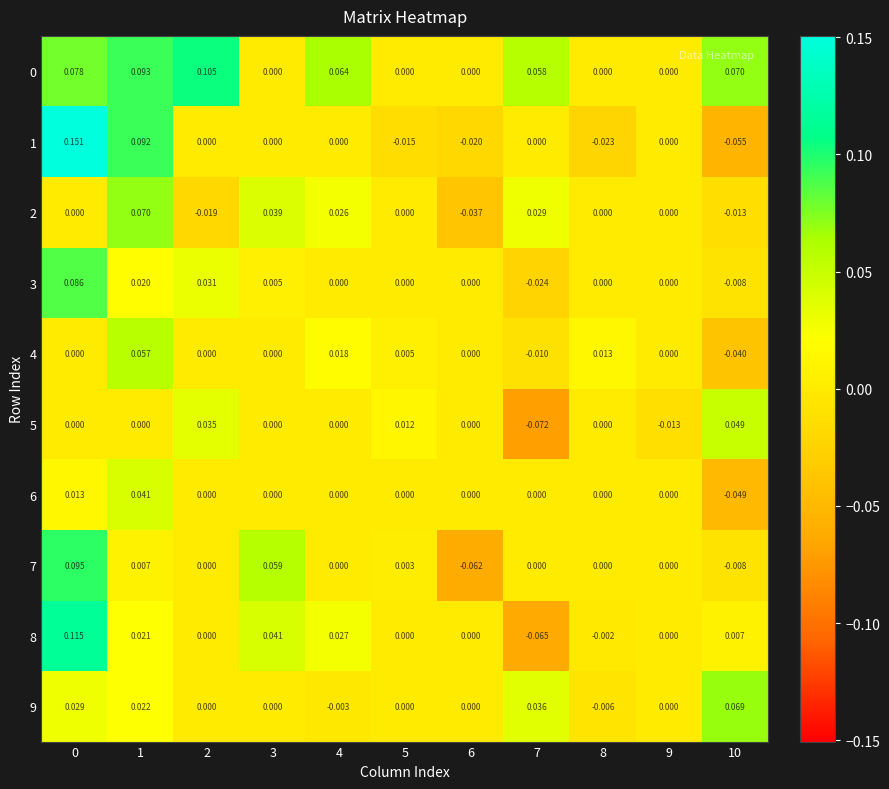

Count the number of categories in the chart.

11